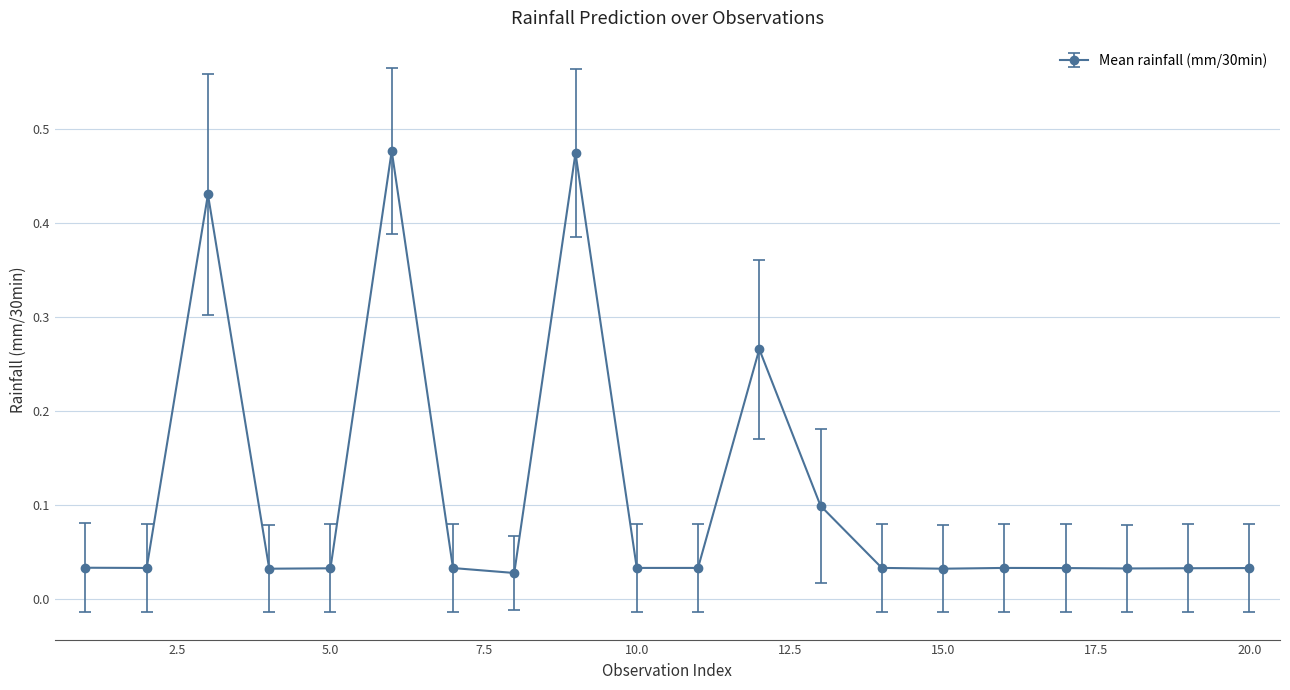

What is the value of the 13th point from the left?

0.1